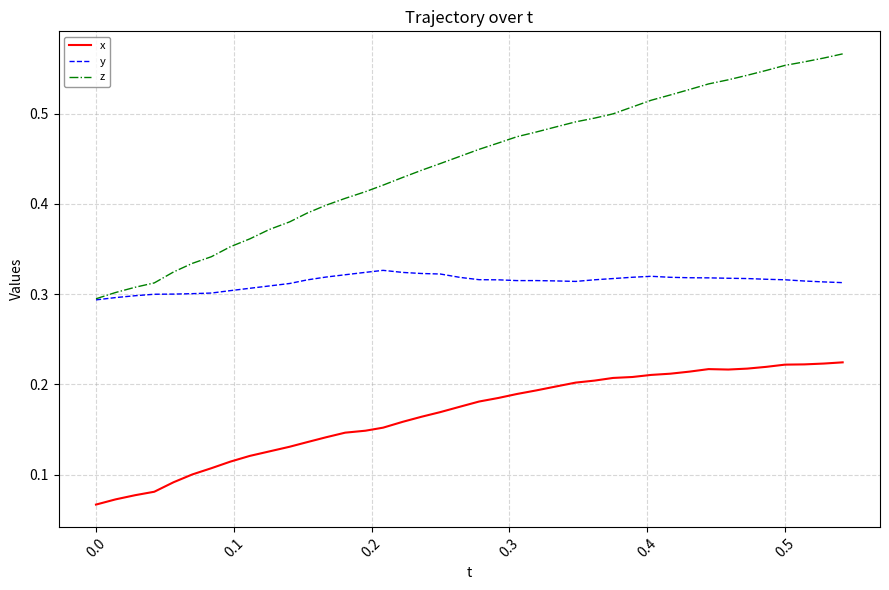

Which series has the widest spread of values?

z